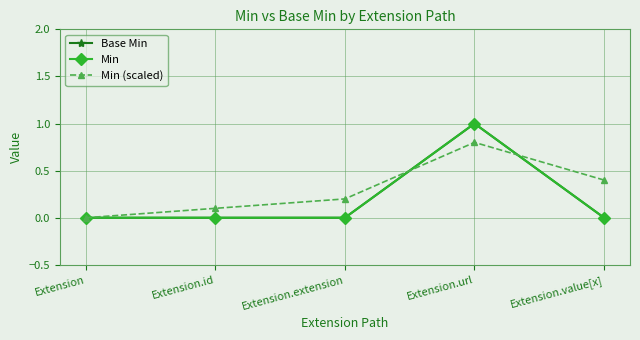

What is the total value across all series at Extension.value[x]?

0.4